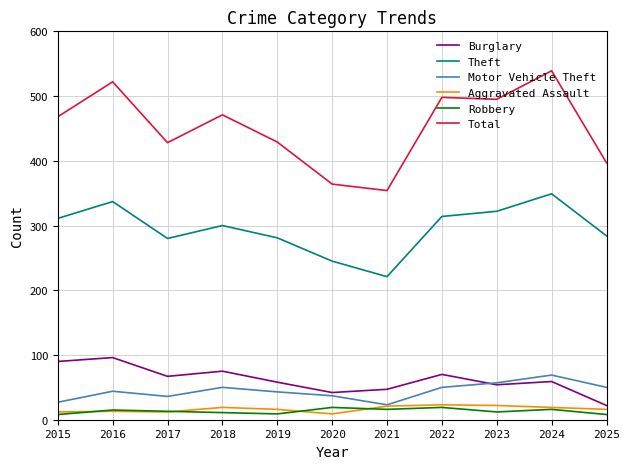

How many lines are shown in the chart?

6